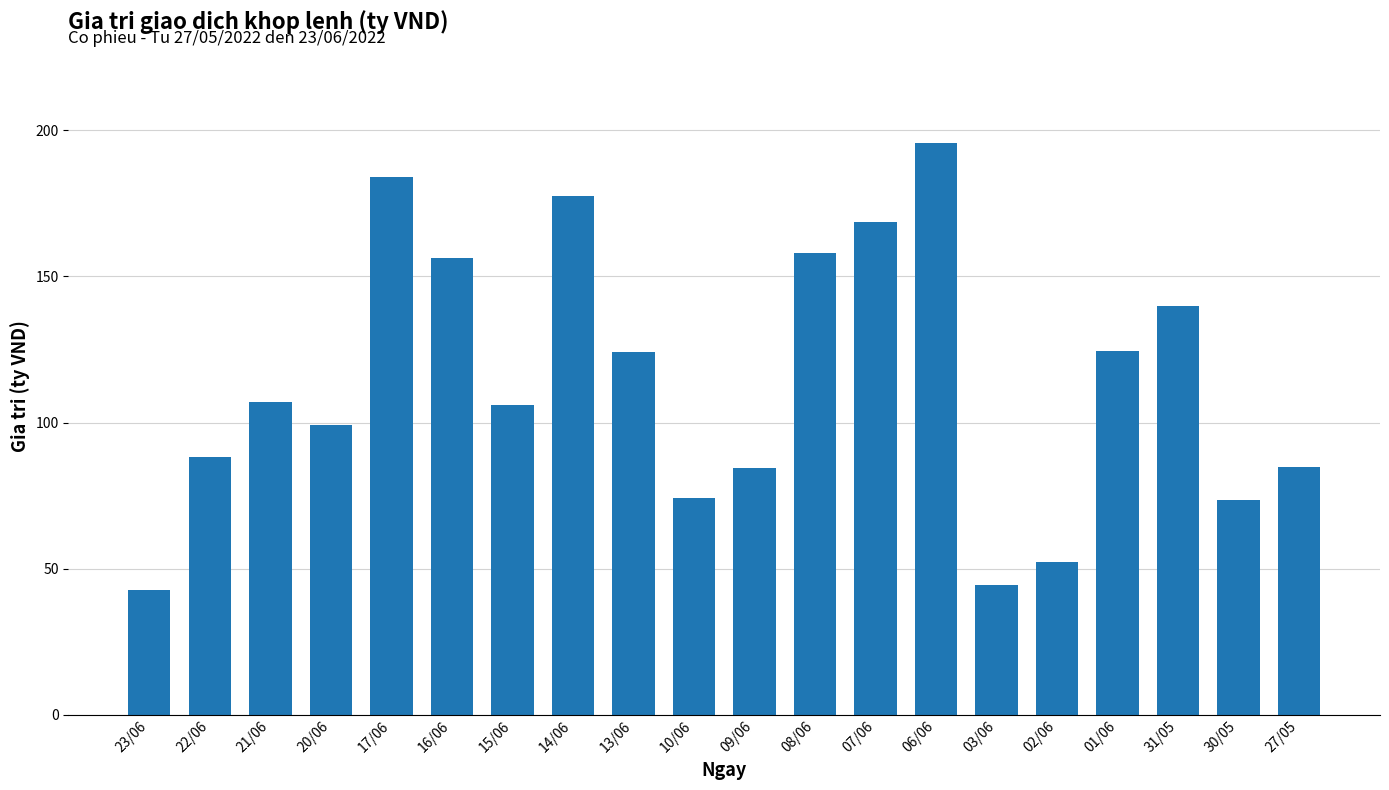

What is the value of the 17th bar from the left?

124.4